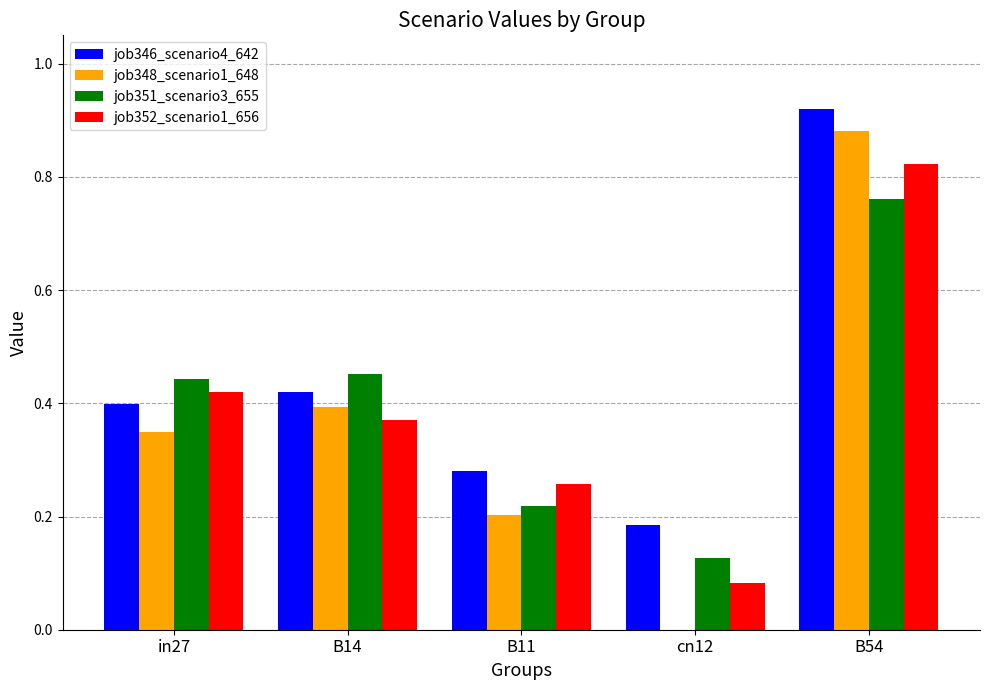

Which series has the largest total across all categories?

job346_scenario4_642